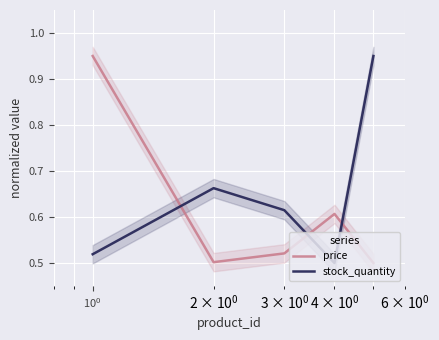

What is the average value of the stock_quantity series?

0.6